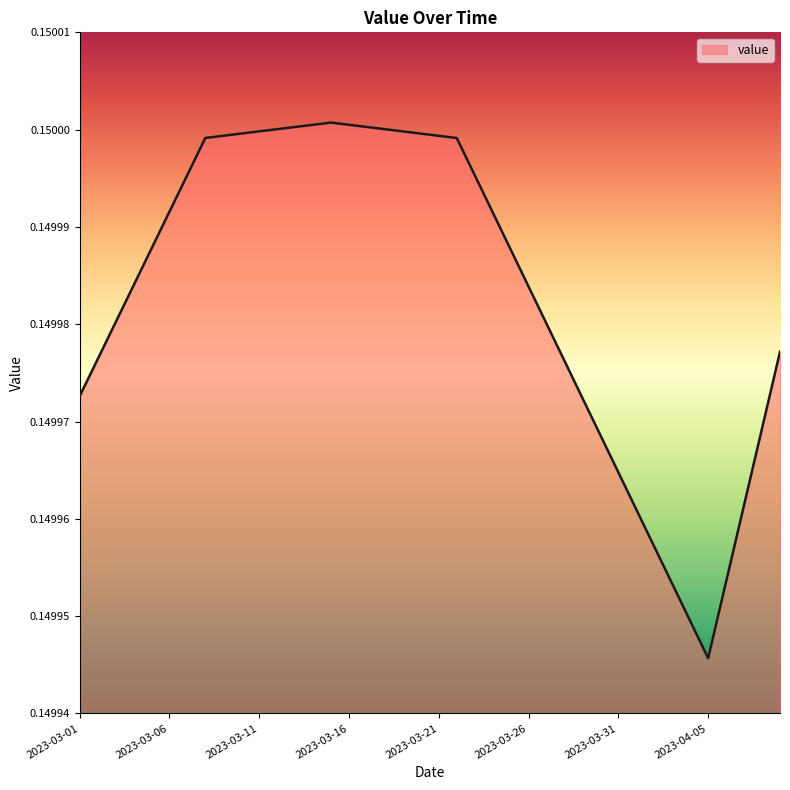

Does the chart have visible grid lines?

No